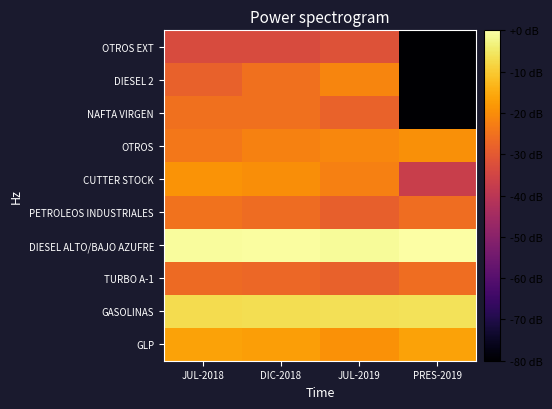

Reading left to right, transcribe all the data shown in this chart.

GLP: JUL-2018=-16.4	DIC-2018=-17.2	JUL-2019=-19.1	PRES-2019=-16.3
GASOLINAS: JUL-2018=-6.9	DIC-2018=-6.7	JUL-2019=-6.5	PRES-2019=-6.1
TURBO A-1: JUL-2018=-26.5	DIC-2018=-27.0	JUL-2019=-28.2	PRES-2019=-25.7
DIESEL ALTO/BAJO AZUFRE: JUL-2018=-0.7	DIC-2018=-0.5	JUL-2019=-1.0	PRES-2019=0.0
PETROLEOS INDUSTRIALES: JUL-2018=-25.0	DIC-2018=-26.0	JUL-2019=-28.6	PRES-2019=-25.7
CUTTER STOCK: JUL-2018=-18.9	DIC-2018=-20.0	JUL-2019=-22.3	PRES-2019=-37.1
OTROS: JUL-2018=-24.0	DIC-2018=-22.0	JUL-2019=-21.1	PRES-2019=-19.5
NAFTA VIRGEN: JUL-2018=-25.1	DIC-2018=-25.1	JUL-2019=-27.9	PRES-2019=-80.0
DIESEL 2: JUL-2018=-28.2	DIC-2018=-25.3	JUL-2019=-21.4	PRES-2019=-80.0
OTROS EXT: JUL-2018=-33.1	DIC-2018=-33.3	JUL-2019=-31.6	PRES-2019=-80.0